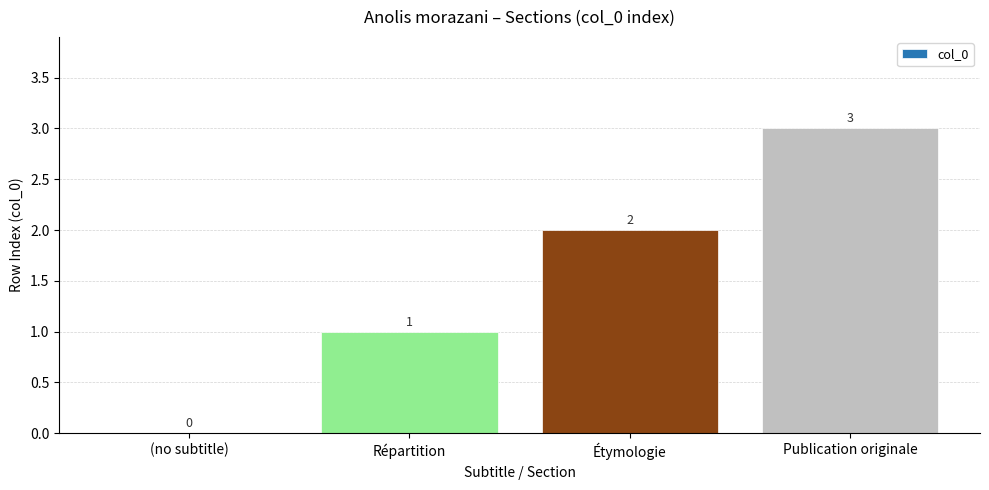

Which label corresponds to the largest value in the chart?

Publication originale